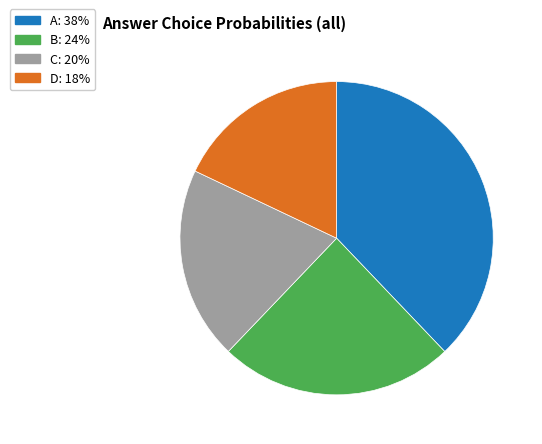

Which category has the biggest portion of the pie?

A